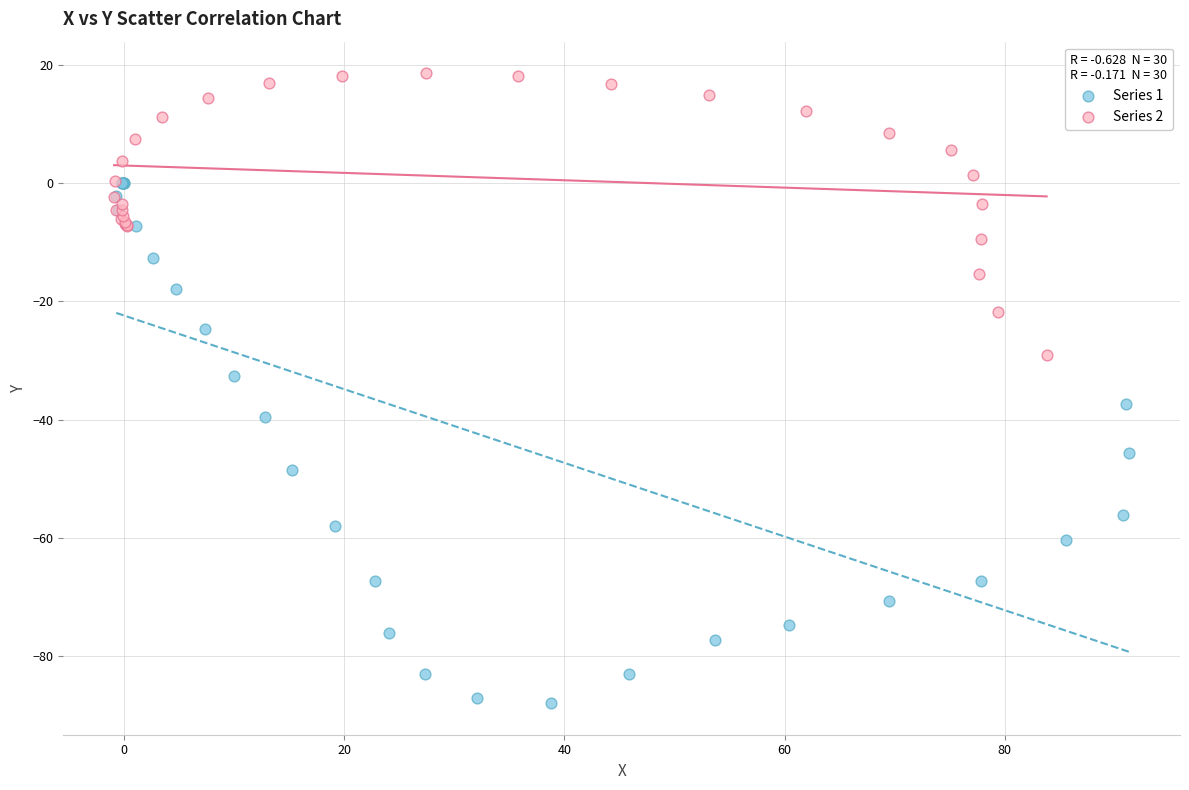

Which series reaches the minimum Y coordinate?

Series 1